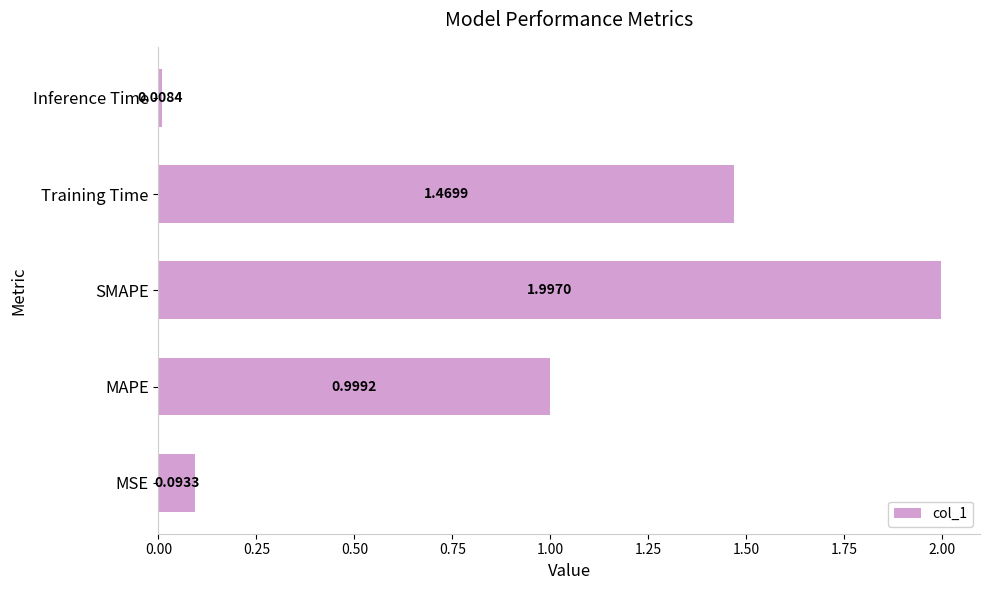

Which has a higher value, Training Time or MAPE?

Training Time